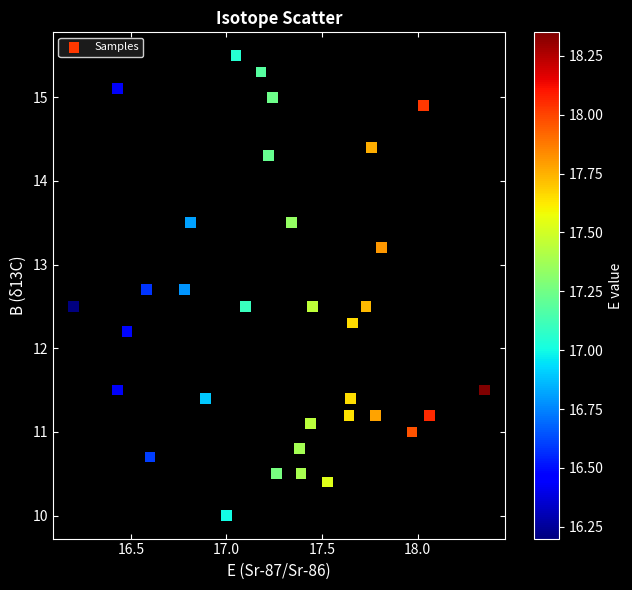

What Y value in the scatter plot is closest to 12?

12.2